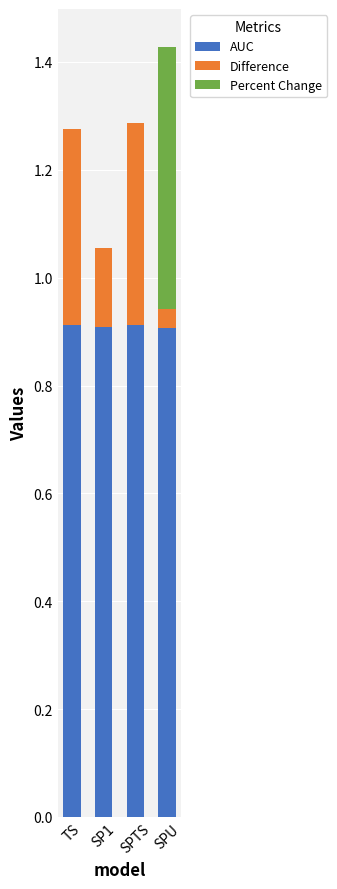

What is the maximum value for AUC?

0.9